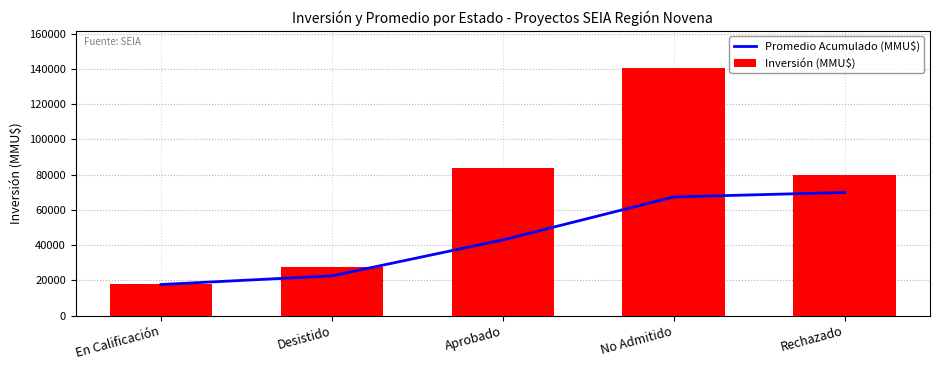

What is the label of the 4th bar from the left?

No Admitido